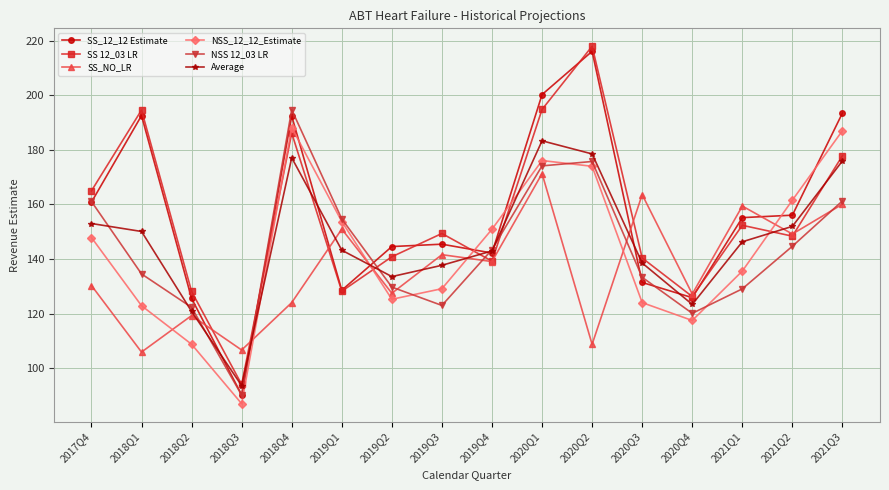

In NSS_12_12_Estimate, how many points are lower than both neighbors (excluding endpoints)?

3